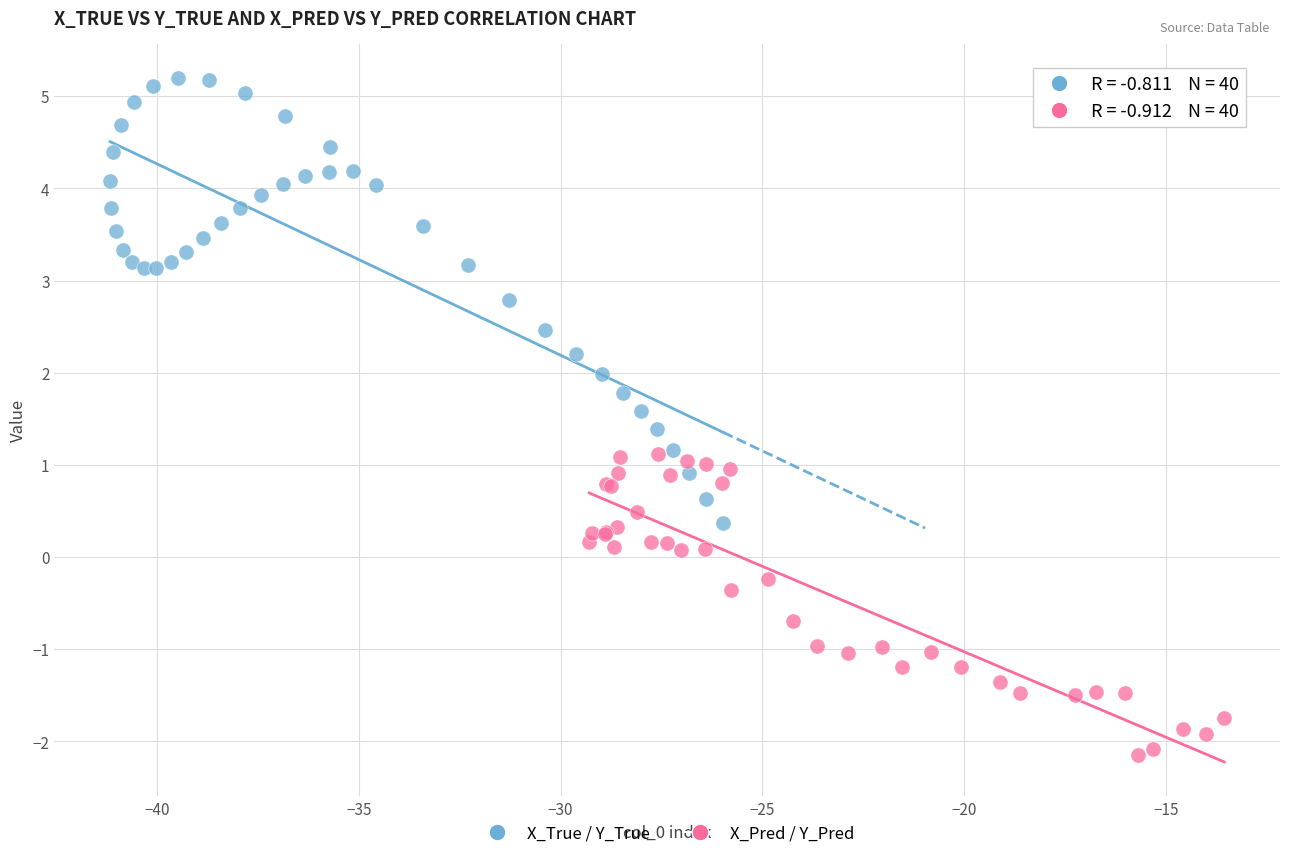

What are all the series names shown in the legend?

X_True / Y_True, X_Pred / Y_Pred